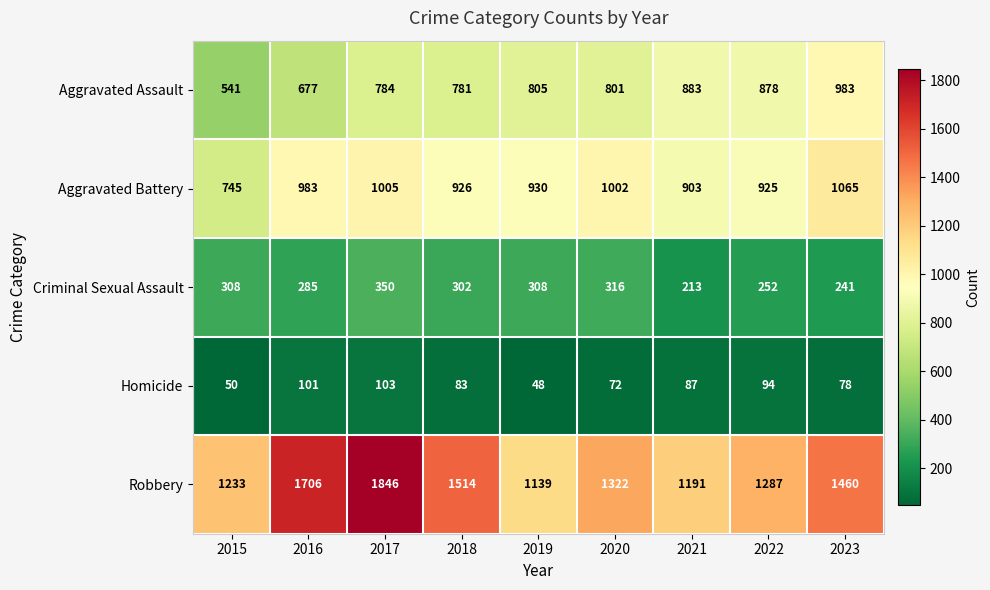

Which series changed the most between 2016 and 2022?

Robbery